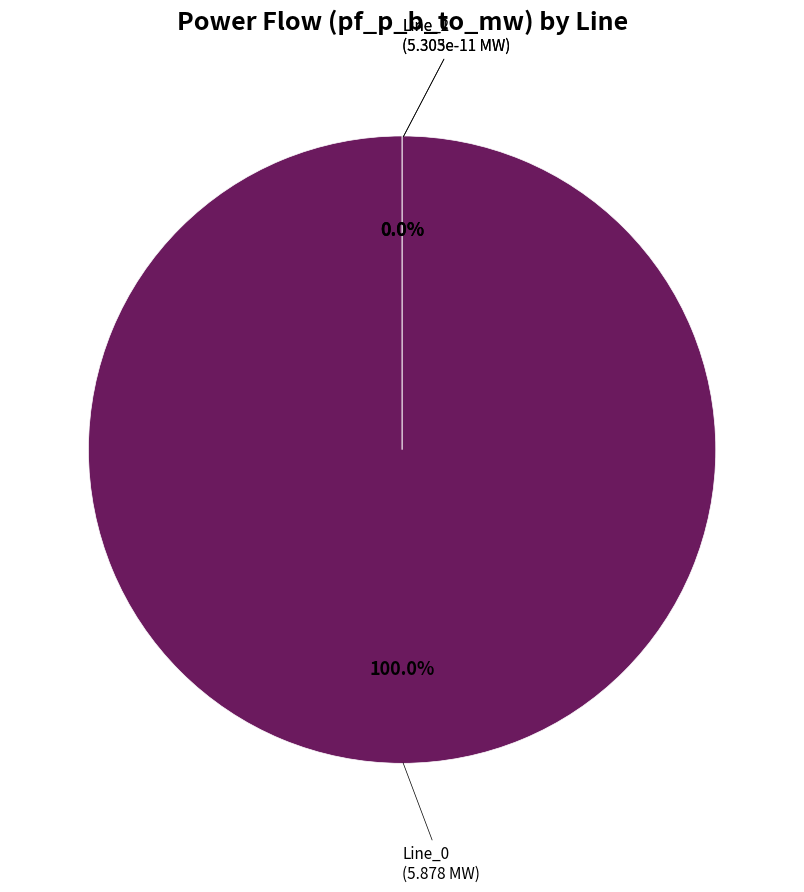

To the nearest percent, what is the difference between the Line_0 and Line_1 slice percentages?

100%